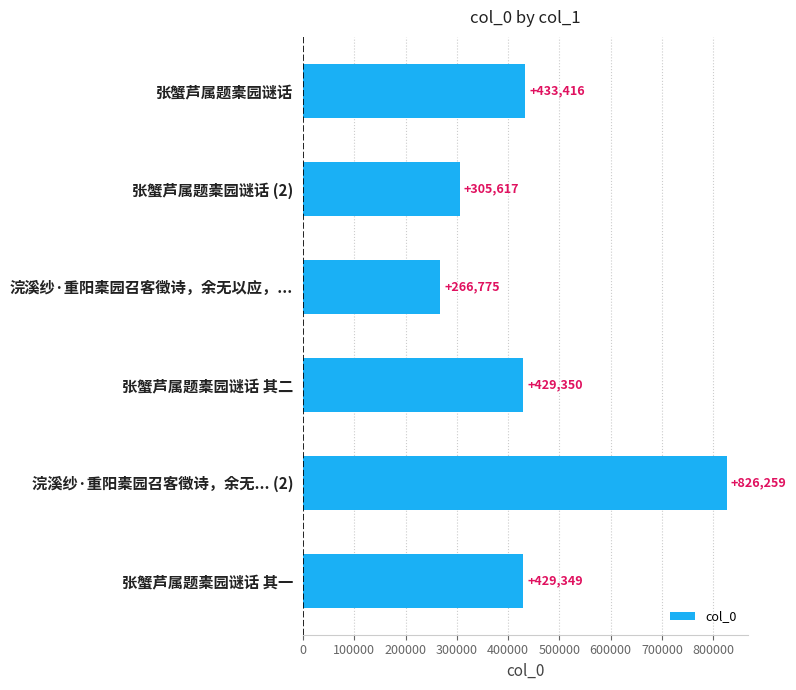

Is it true that the value at 张蟹芦属题橐园谜话 其一 is 429349?

True